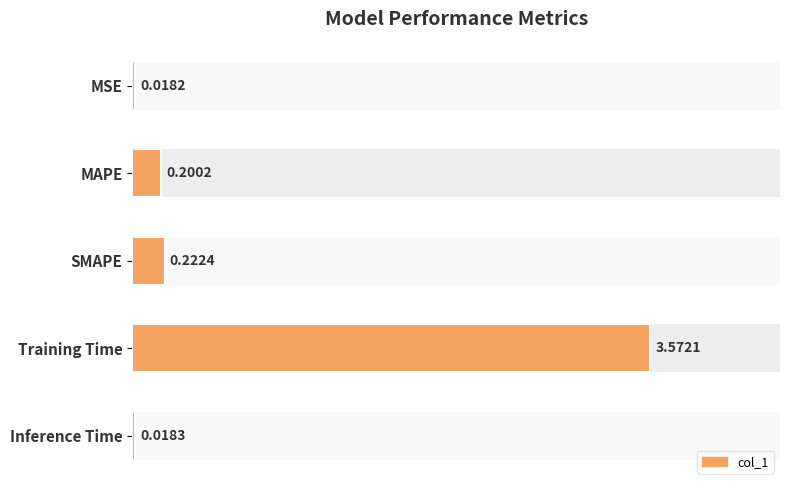

How many bars are there in total?

5